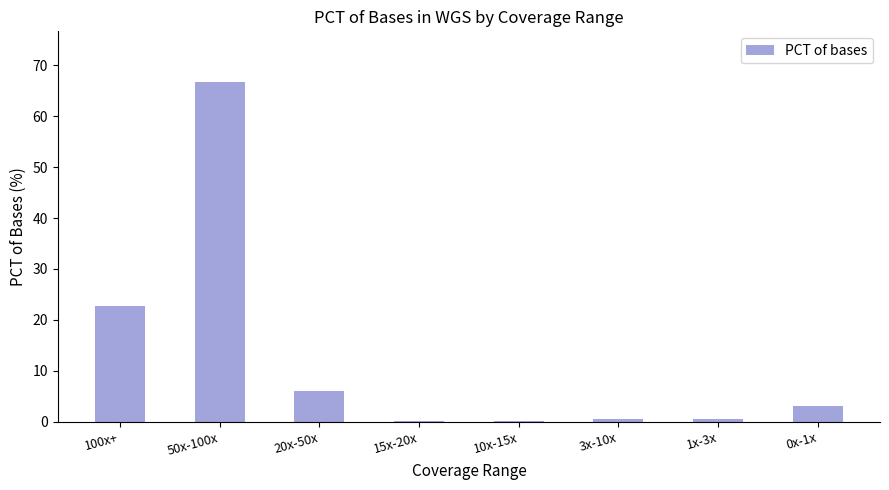

How many bars are there in total?

8